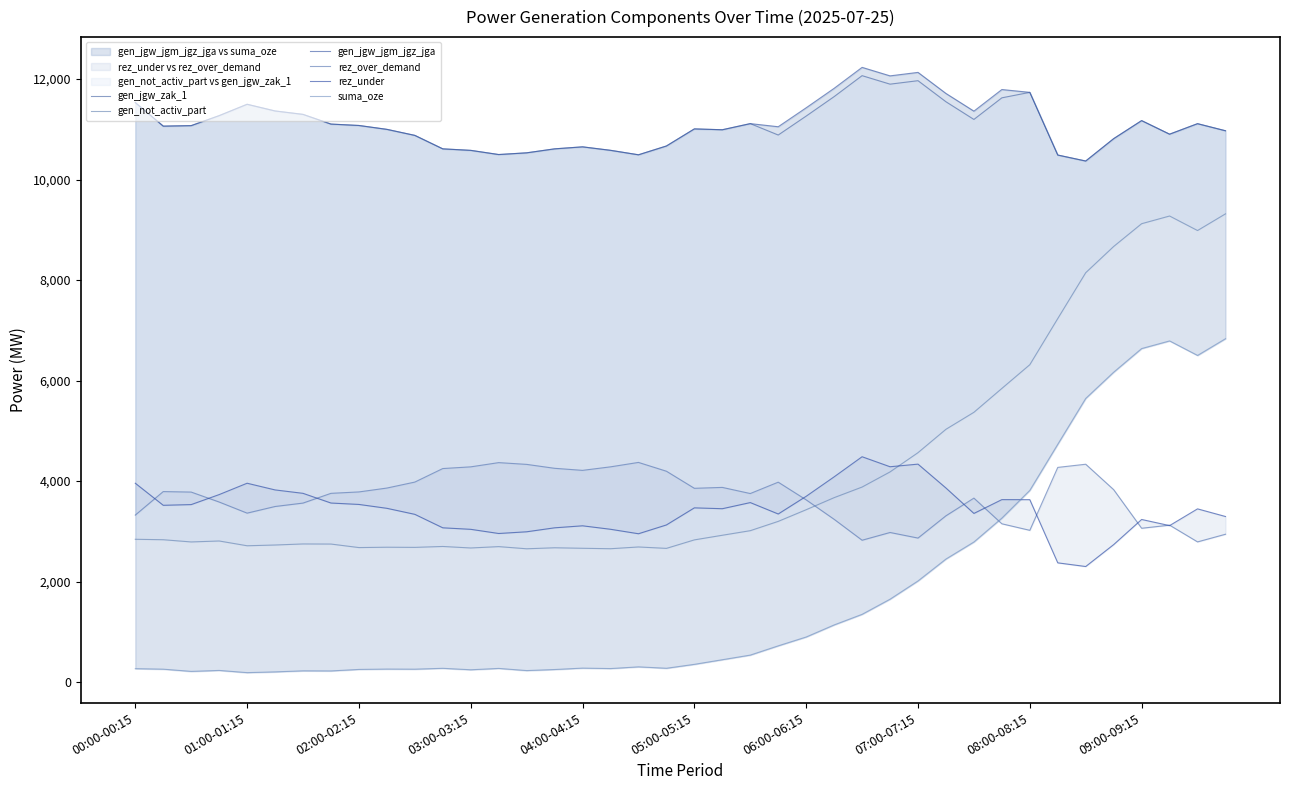

What is the difference between the second highest and second lowest values in the rez_over_demand series?

1544